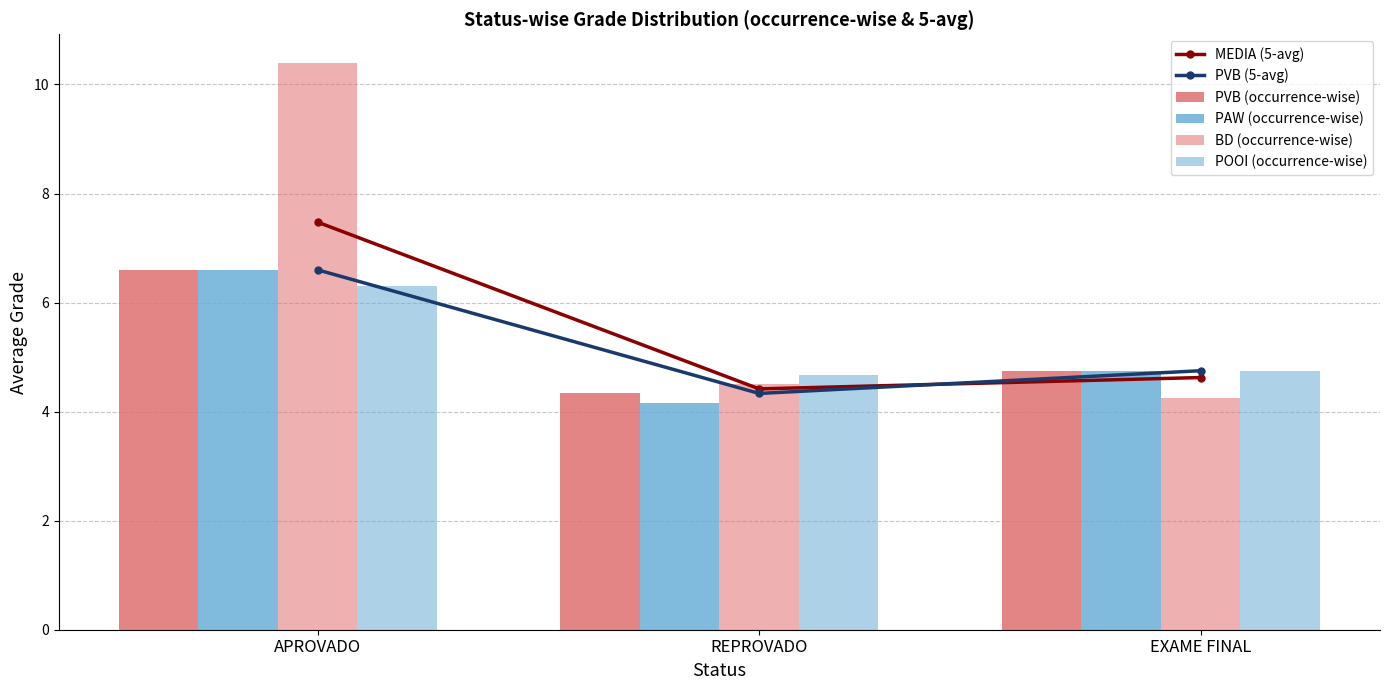

List the labels in order of POOI (occurrence-wise) value, largest first.

APROVADO, EXAME FINAL, REPROVADO